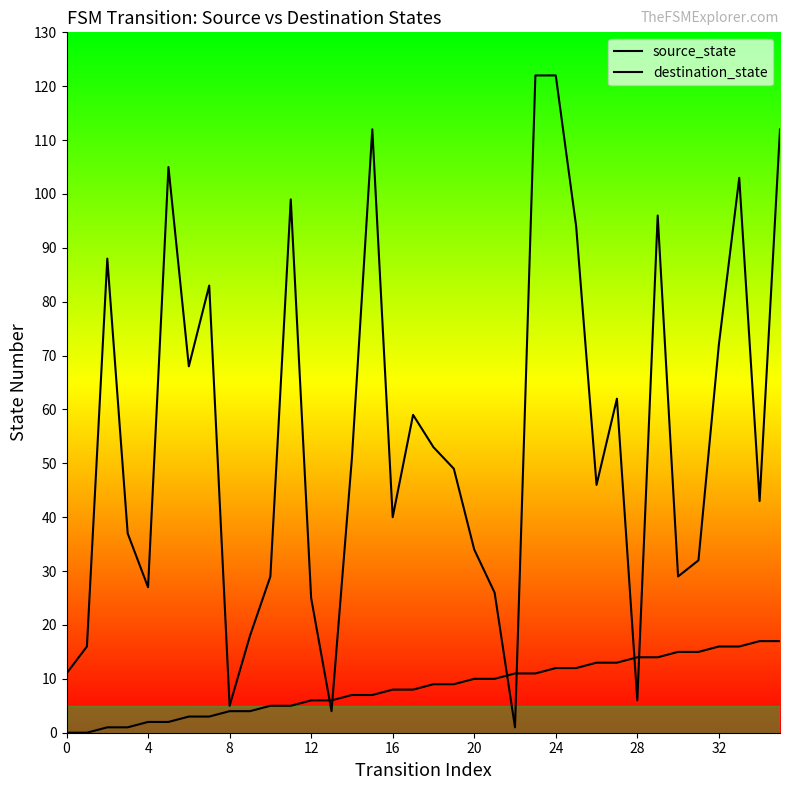

What is the spread (max minus min) of values at 26?

33